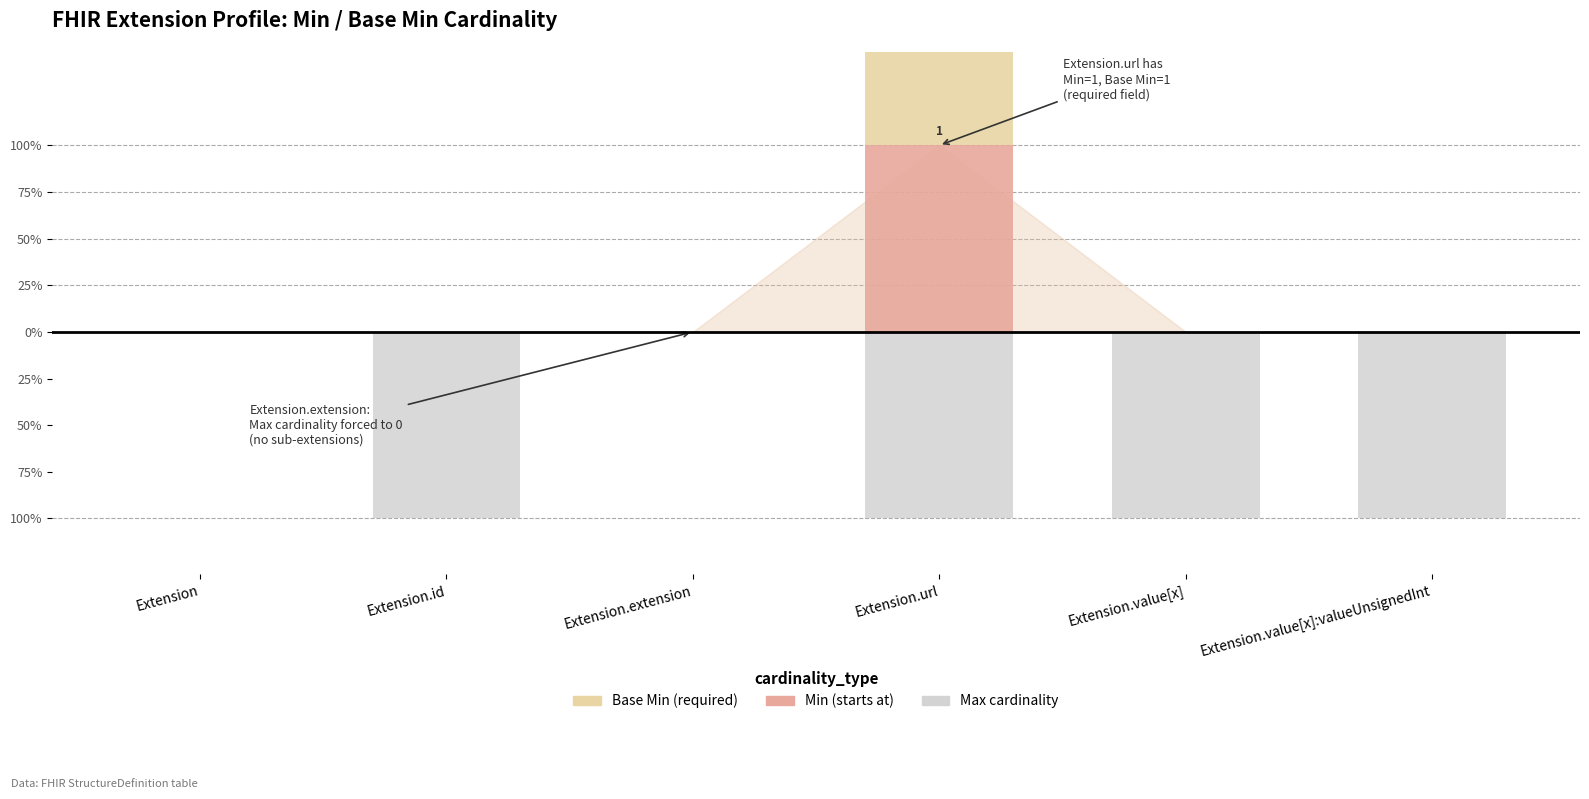

Which series has the largest total across all categories?

Min